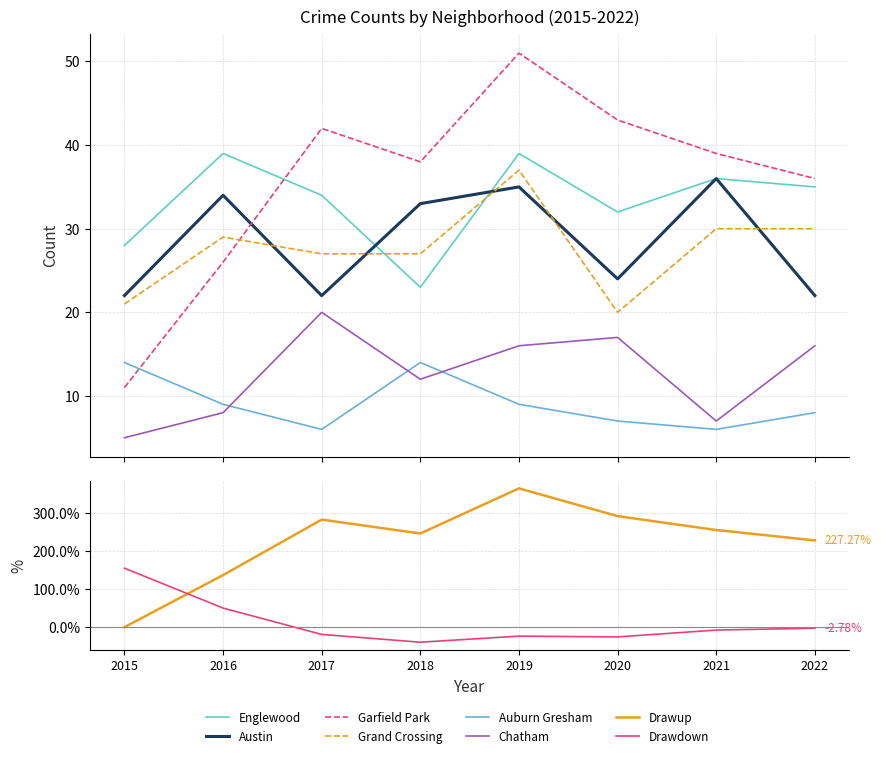

What is the value of the Garfield Park point at the 8th from the left?

227.3